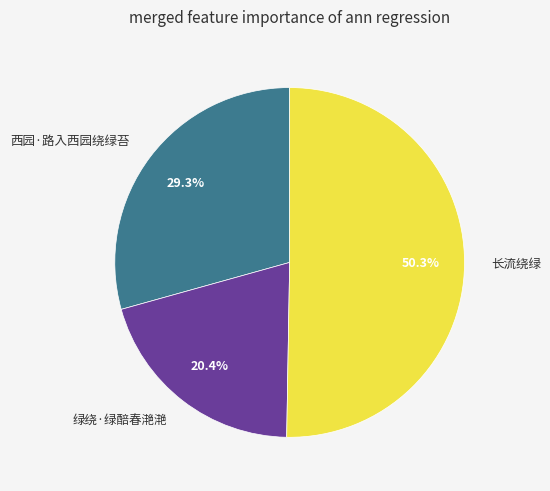

How many slices are in this pie chart?

3